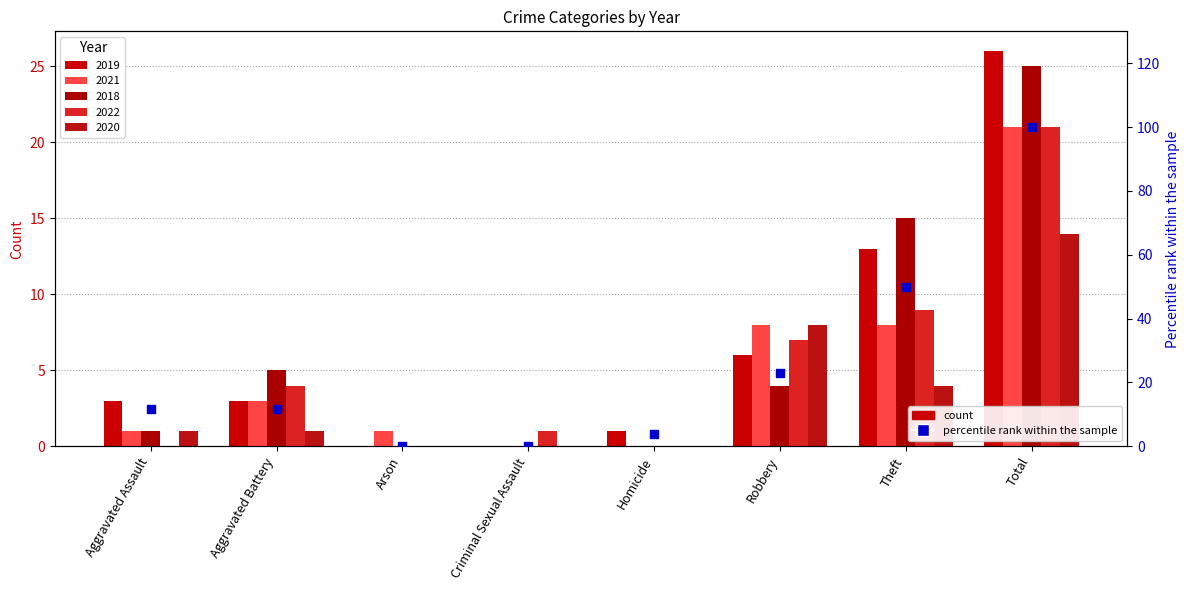

What is the change in value from Criminal Sexual Assault to Homicide?

+3.8